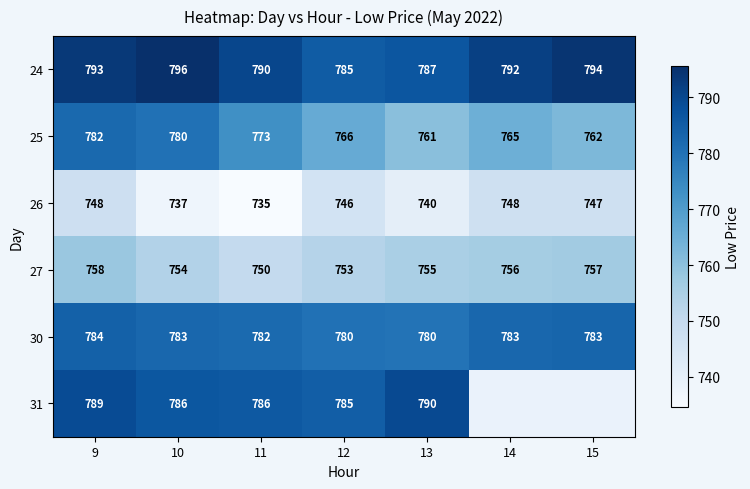

At which category is the sum across all series the highest?

9